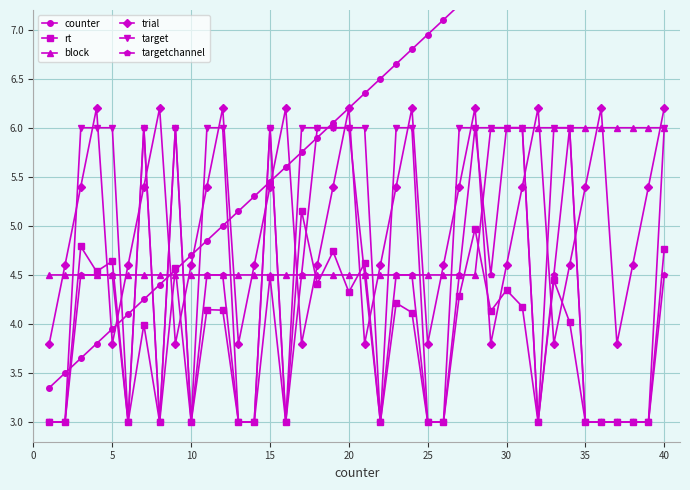

Does the chart have visible grid lines?

Yes